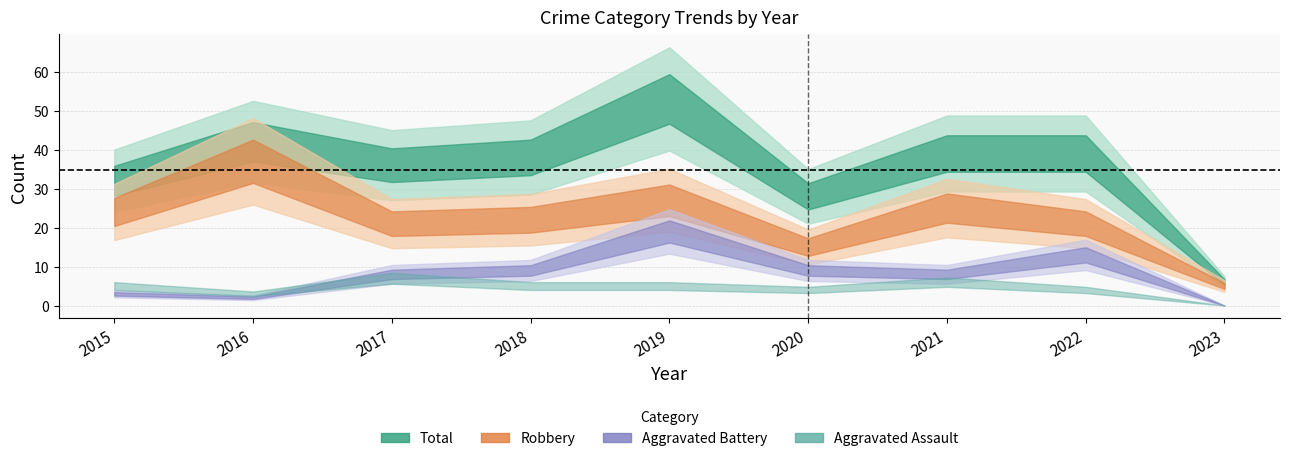

What is the difference between the second highest and minimum values in the Total series?

36